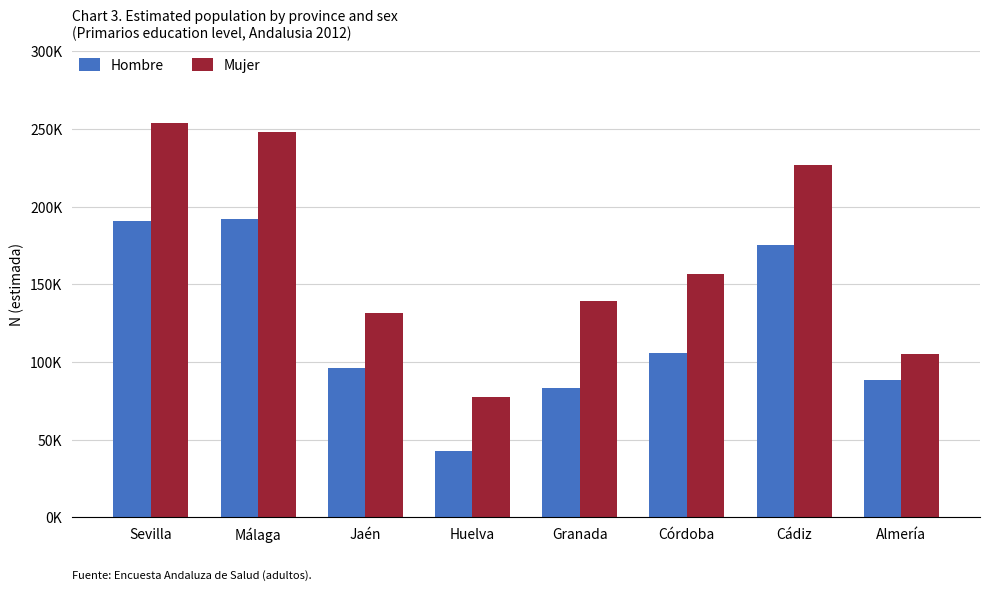

What are all the series names shown in the legend?

Hombre, Mujer